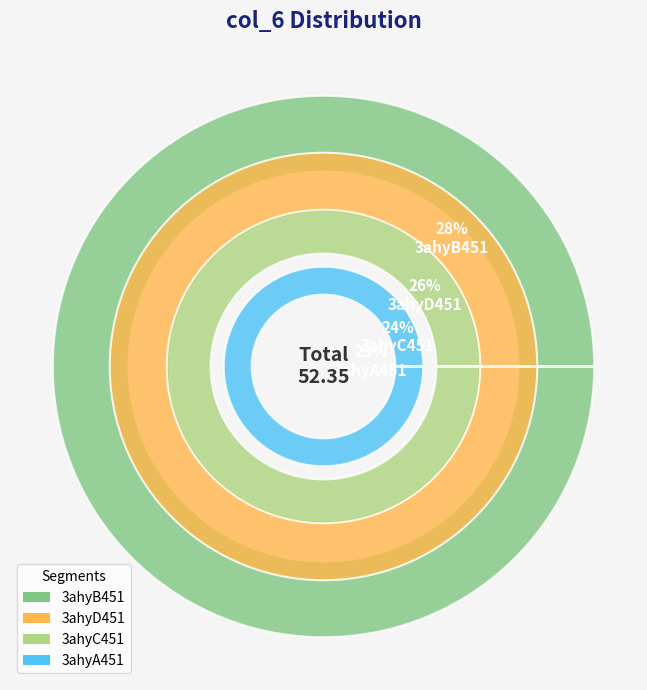

Combined, what portion of the pie is 3ahyC451 and 3ahyD451?

49.6%